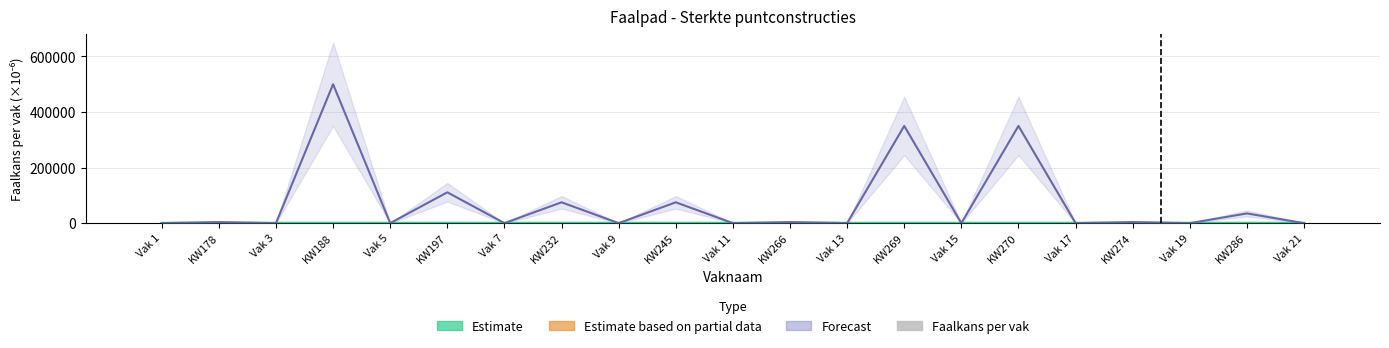

The value of Estimate at Vak 7 is -1.3. True or false?

False